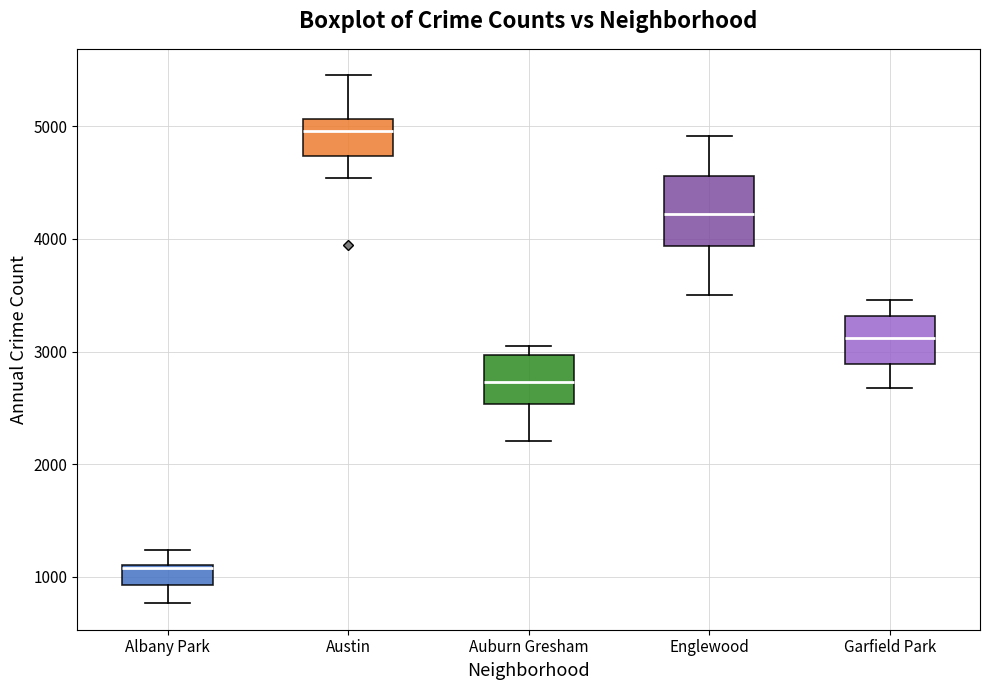

Reading left to right, read every box against the y-axis: the position of its median line, the range the box covers, and the ends of its whiskers. The values are not printed on the chart, so give them approximately, as read against the axis.

Albany Park: median 1100, box 900 to 1100, whiskers 800 to 1200
Austin: median 5000, box 4700 to 5100, whiskers 4500 to 5500
Auburn Gresham: median 2700, box 2500 to 3000, whiskers 2200 to 3100
Englewood: median 4200, box 3900 to 4600, whiskers 3500 to 4900
Garfield Park: median 3100, box 2900 to 3300, whiskers 2700 to 3500